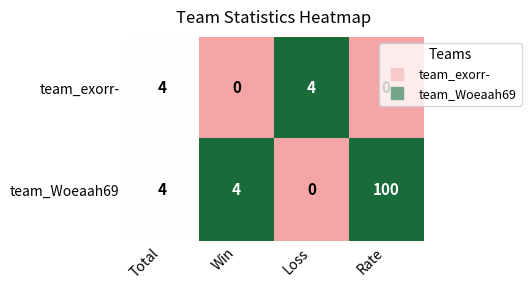

What is the highest value of the team_Woeaah69 series?

100